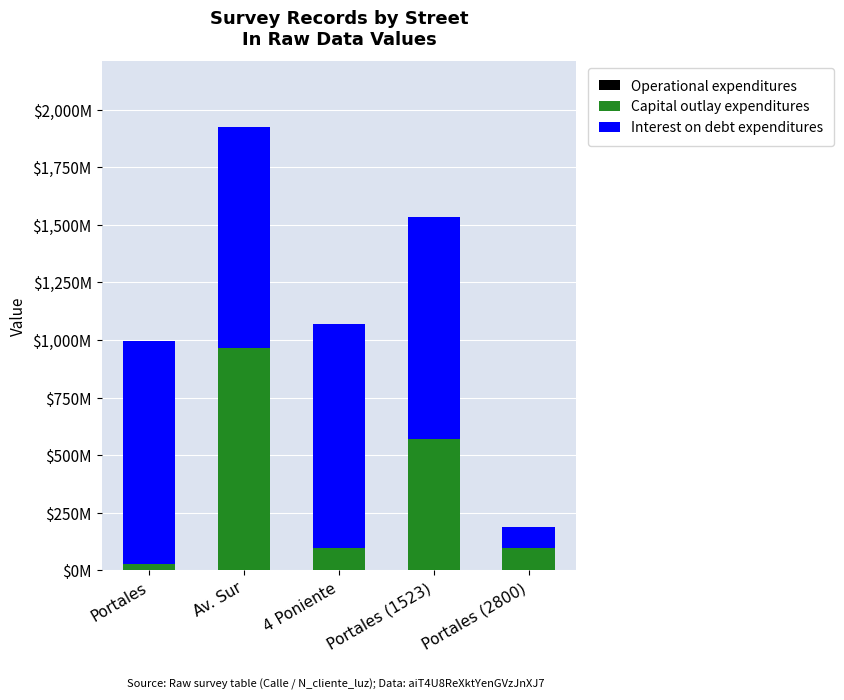

The value of Operational expenditures at 4 Poniente is 0.2. True or false?

False